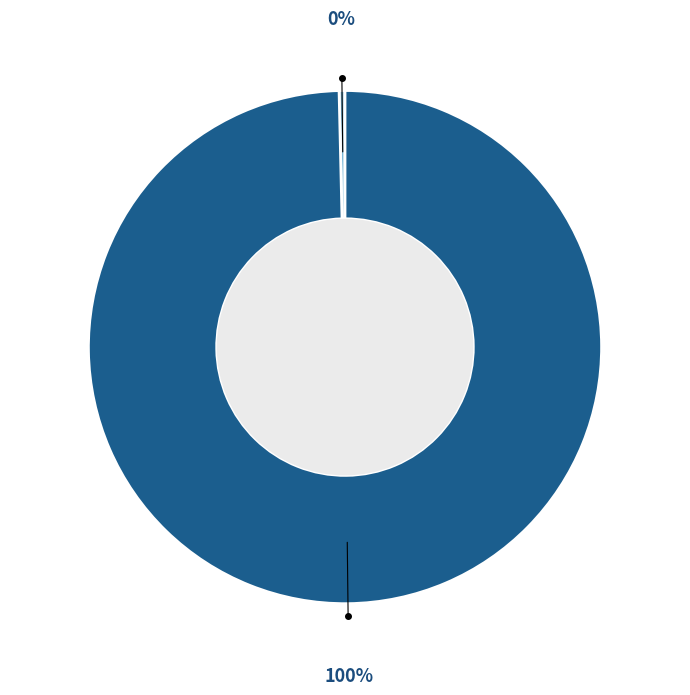

To the nearest percent, what is the average slice percentage?

50%